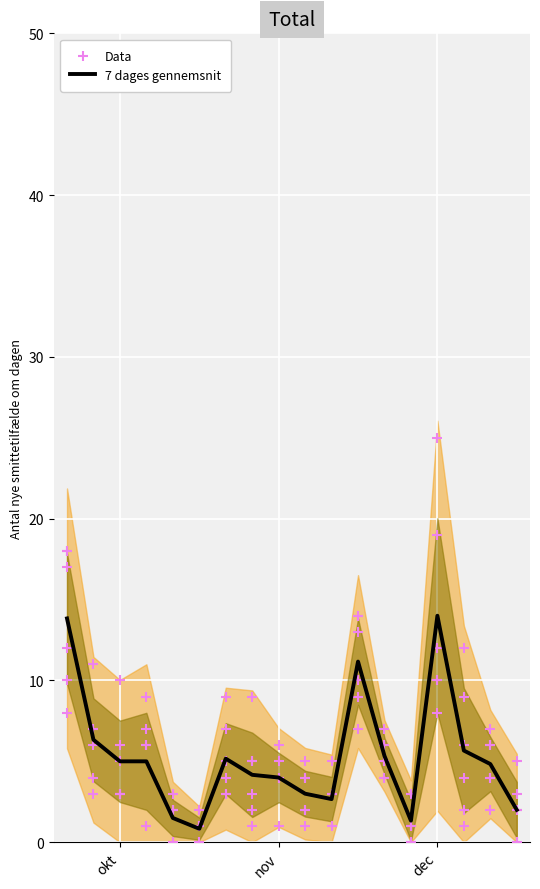

Which has a higher value, 9 or 12?

12